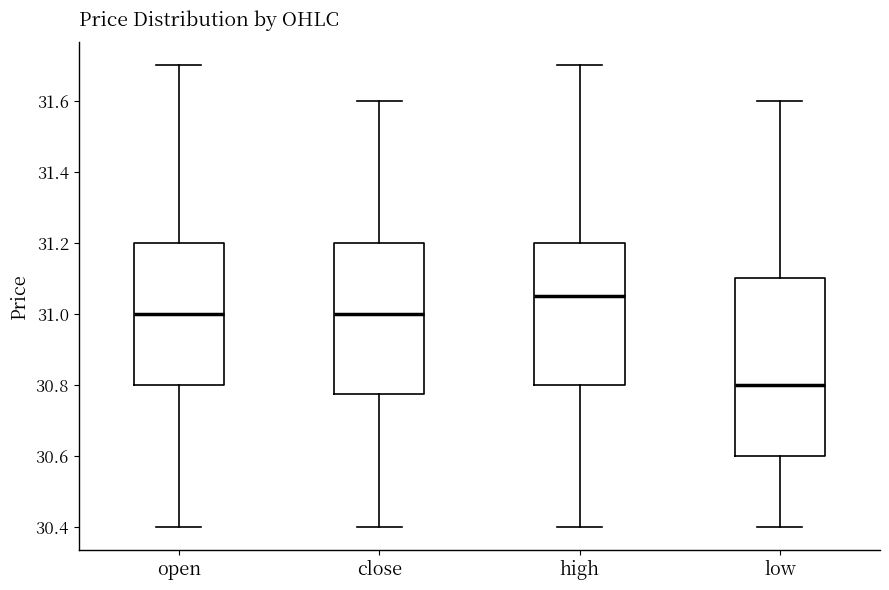

Reading left to right, transcribe this box plot: for each box, give where its median line is, the range the box spans, and where its two whiskers end, as read against the y-axis. The values are not printed on the chart, so give them approximately, as read against the axis.

open: median 31.00, box 30.80 to 31.20, whiskers 30.40 to 31.70
close: median 31.00, box 30.78 to 31.20, whiskers 30.40 to 31.60
high: median 31.06, box 30.80 to 31.20, whiskers 30.40 to 31.70
low: median 30.80, box 30.60 to 31.10, whiskers 30.40 to 31.60